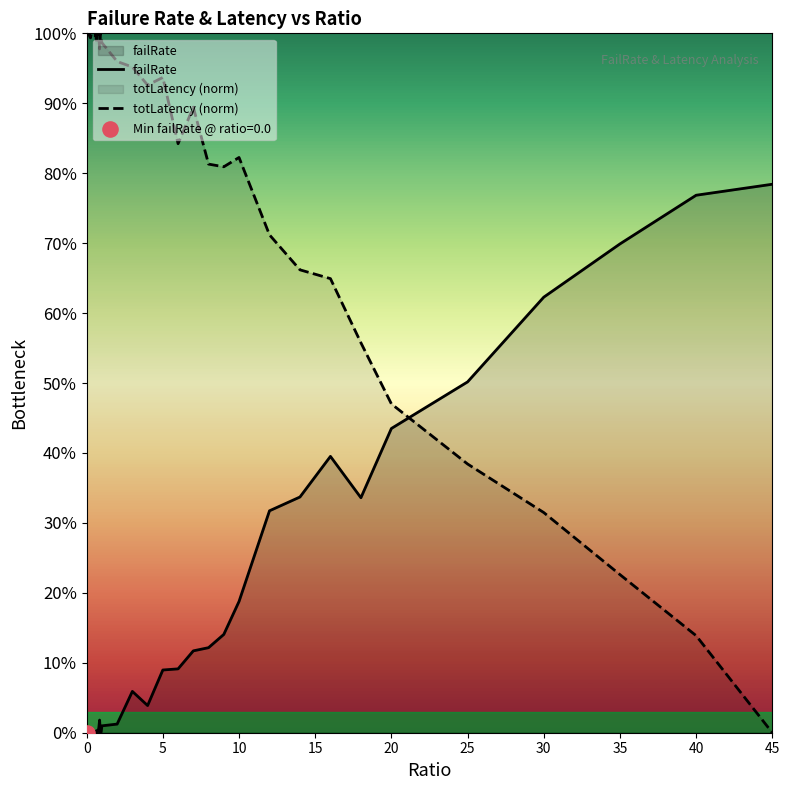

What is the total value across all series at 10?

1.0